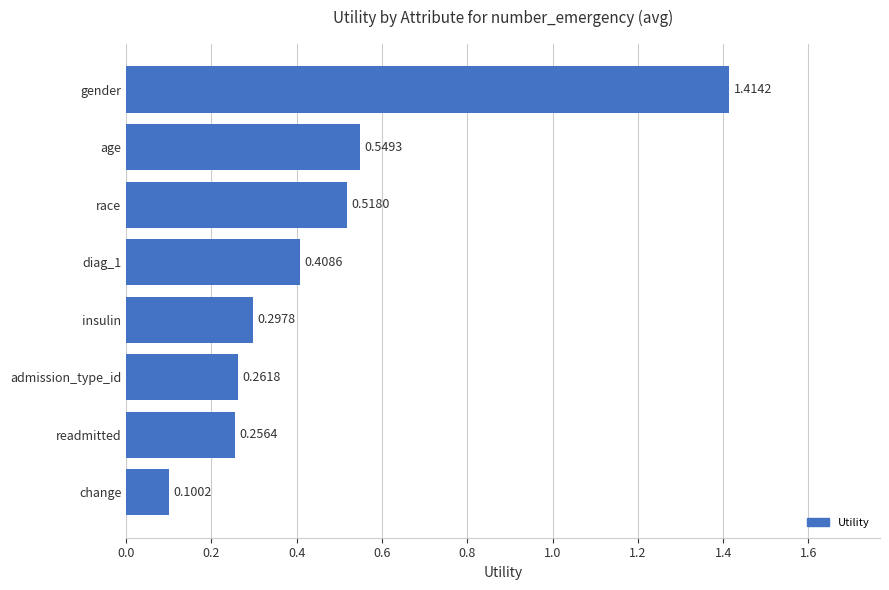

What is the sum of all values?

3.8